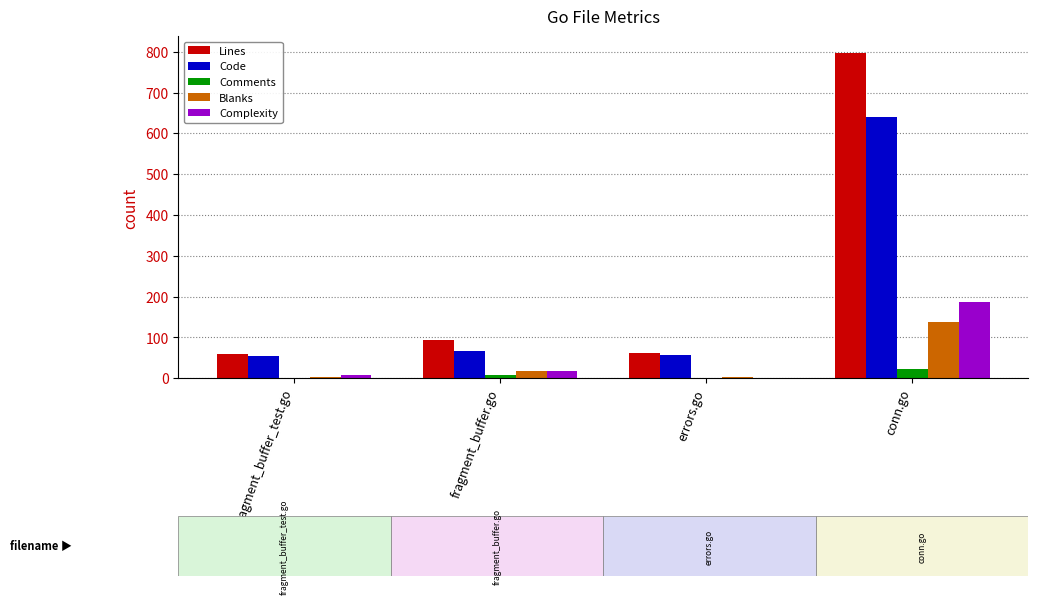

Read the Code value at conn.go.

639